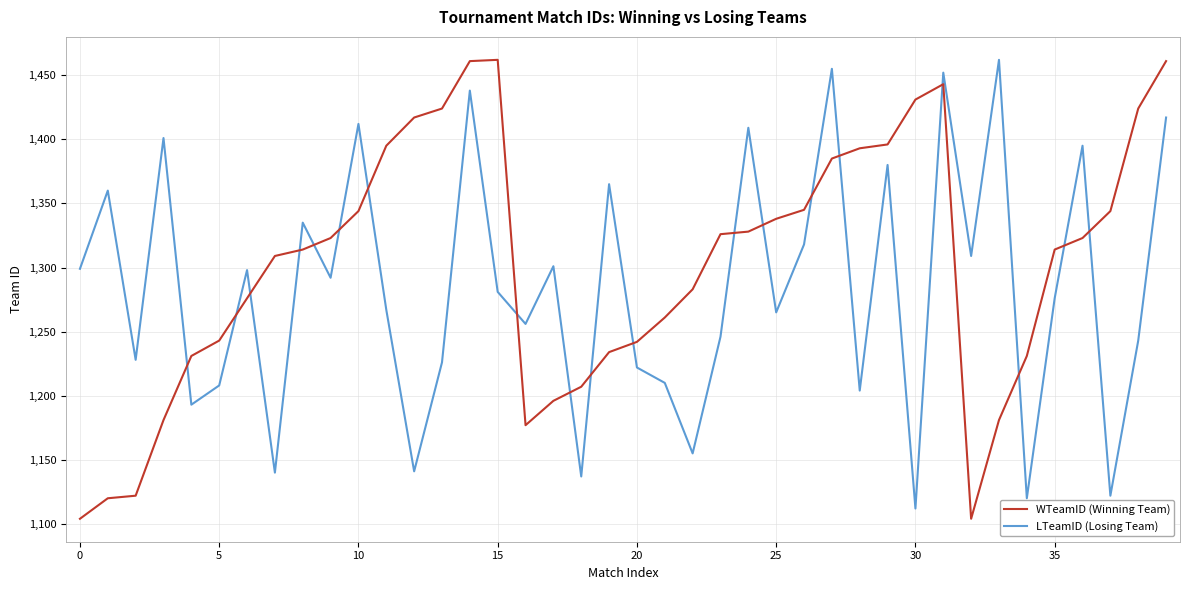

Which series has the largest total across all categories?

WTeamID (Winning Team)